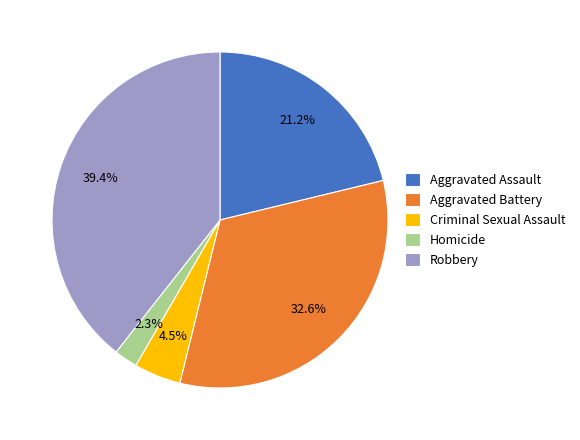

How much of the chart is everything except Aggravated Battery?

67.4%